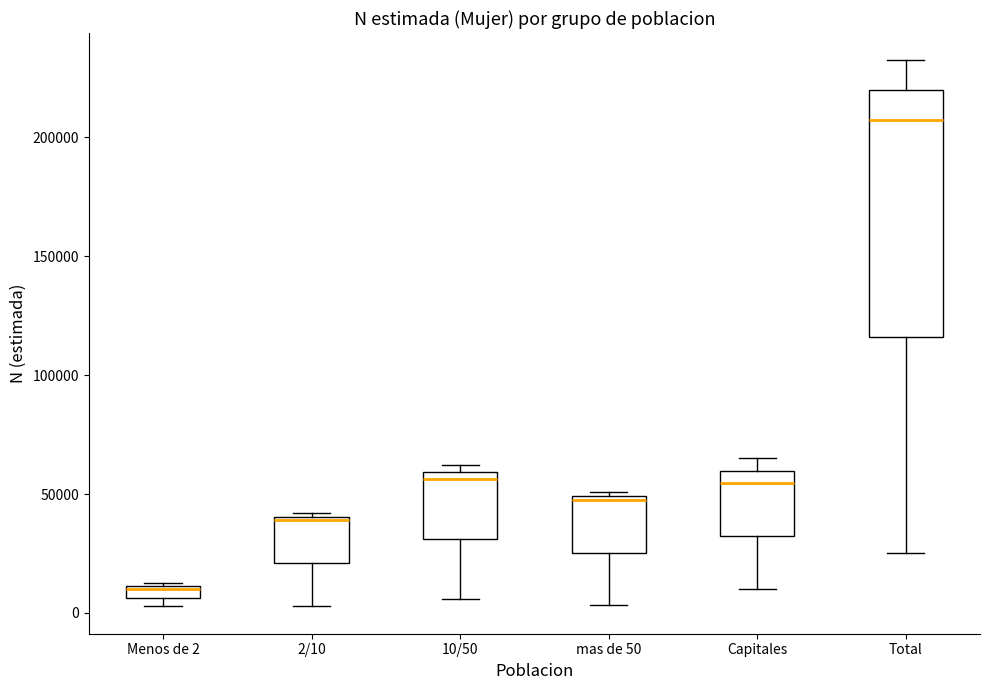

Where does the upper whisker of the box for Capitales end on the y-axis? The values are not printed on the chart, so give them approximately, as read against the axis.

65000